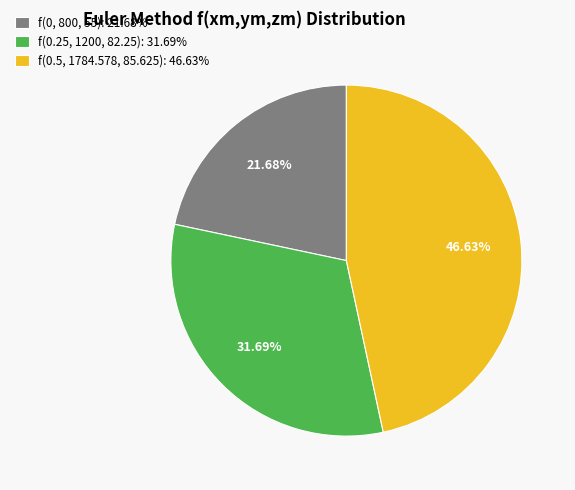

What is the largest slice in the pie chart?

f(0.5, 1784.578, 85.625): 46.63%